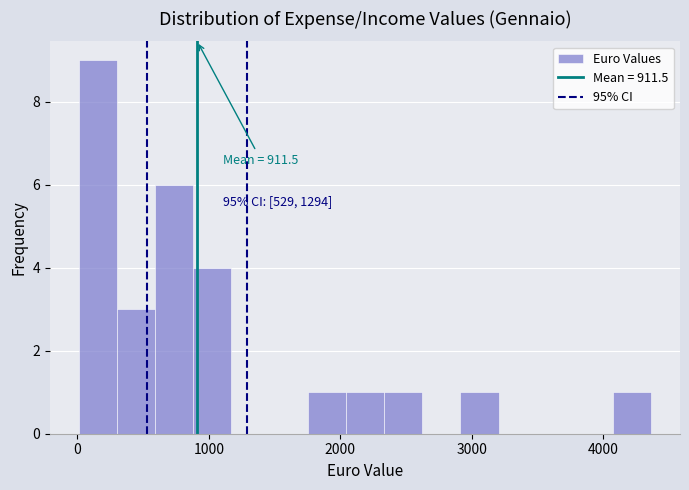

Read against the x-axis, roughly where is the centre of the tallest bar?

200